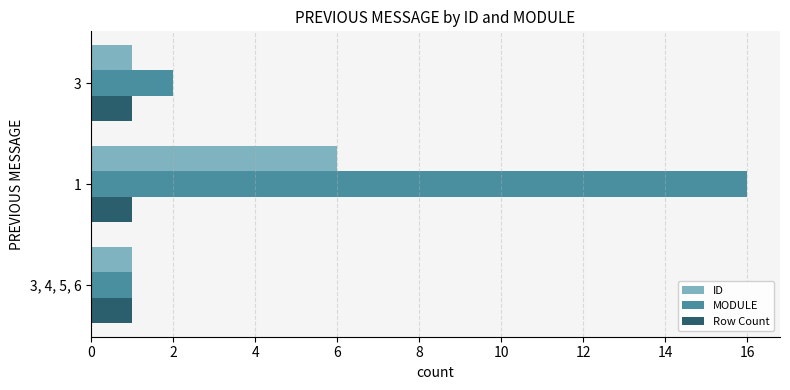

At which category is the sum across all series the highest?

1